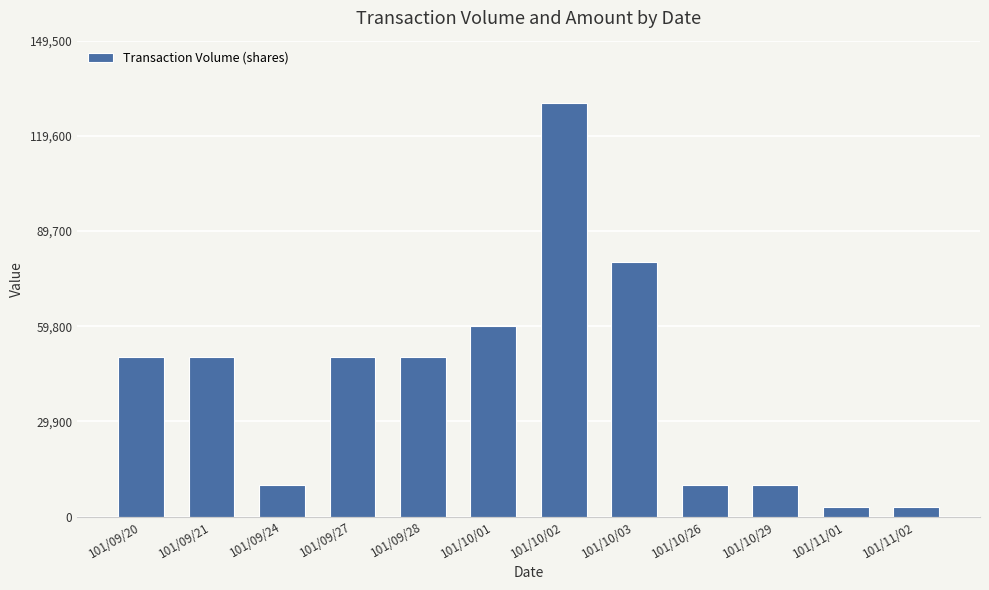

Is it true that the value at 101/10/02 is 90229?

False